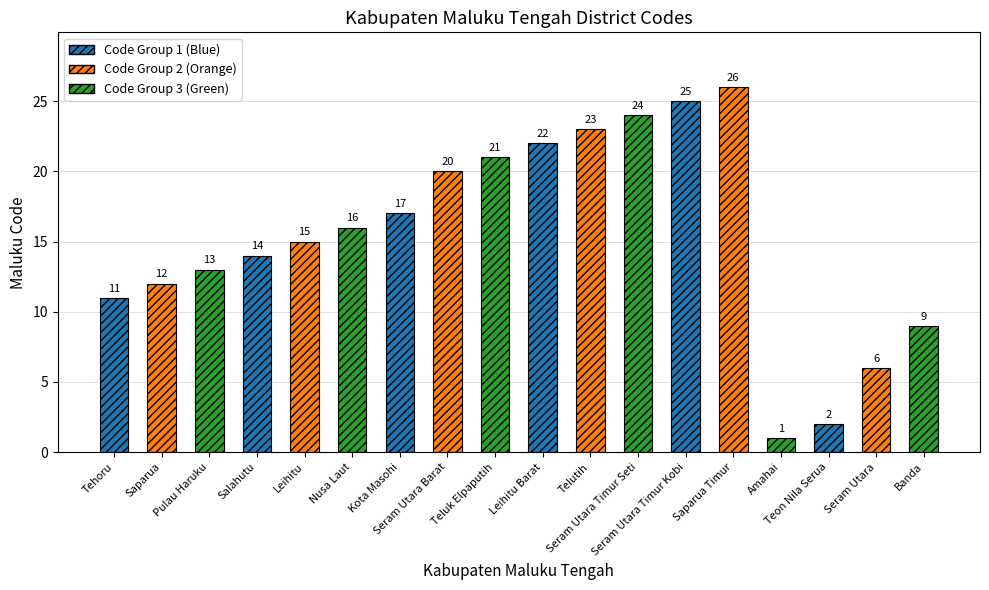

At which category does the chart reach its minimum across all series?

Amahai